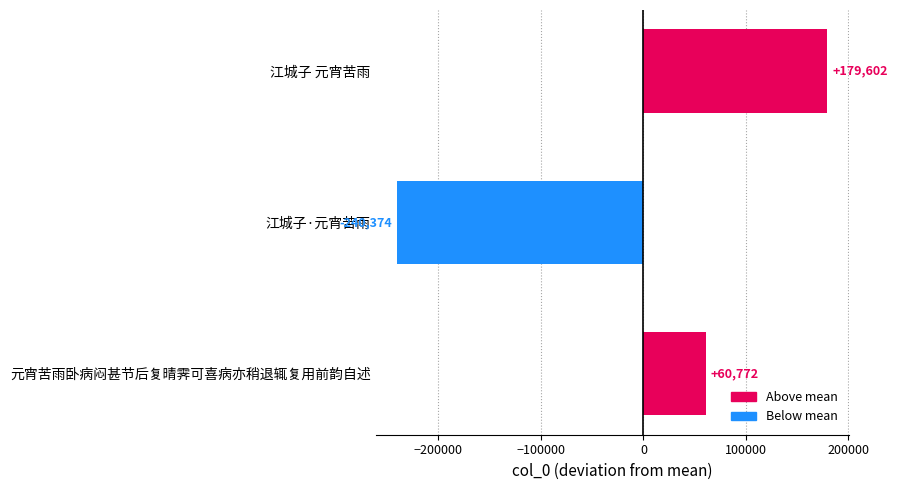

At which category does the chart reach its minimum across all series?

江城子·元宵苦雨